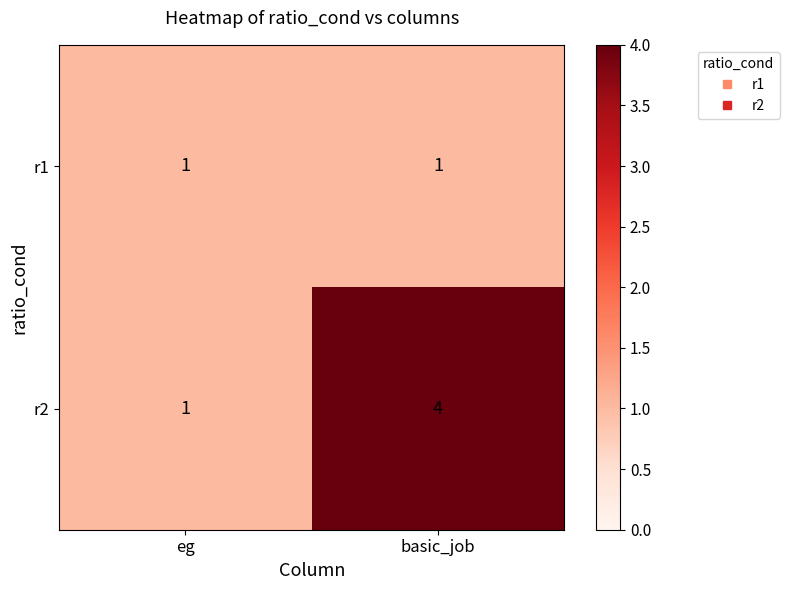

Which series has the widest spread of values?

r2